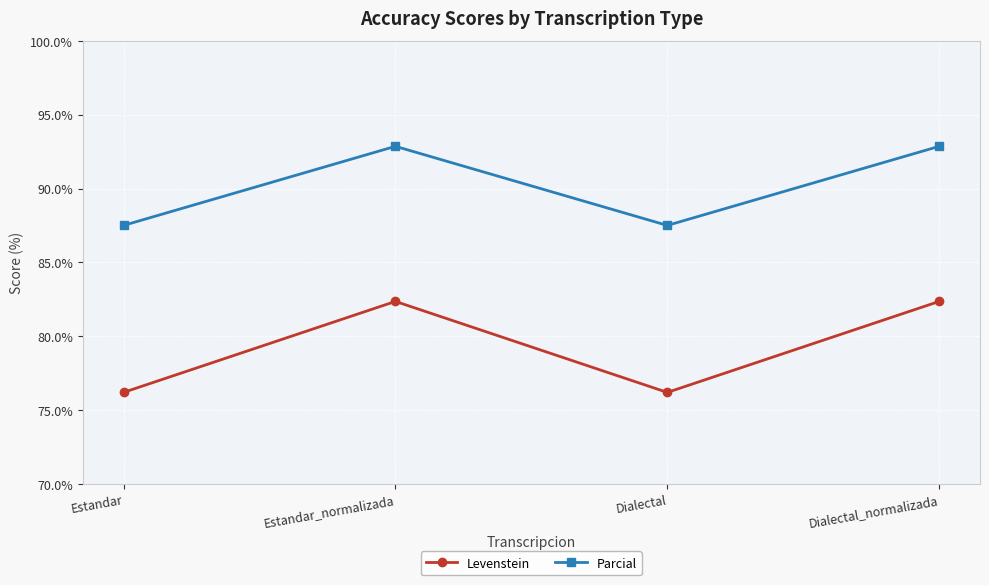

Reading left to right, extract all data points from this chart.

Levenstein: 76.2	82.4	76.2	82.4
Parcial: 87.5	92.9	87.5	92.9